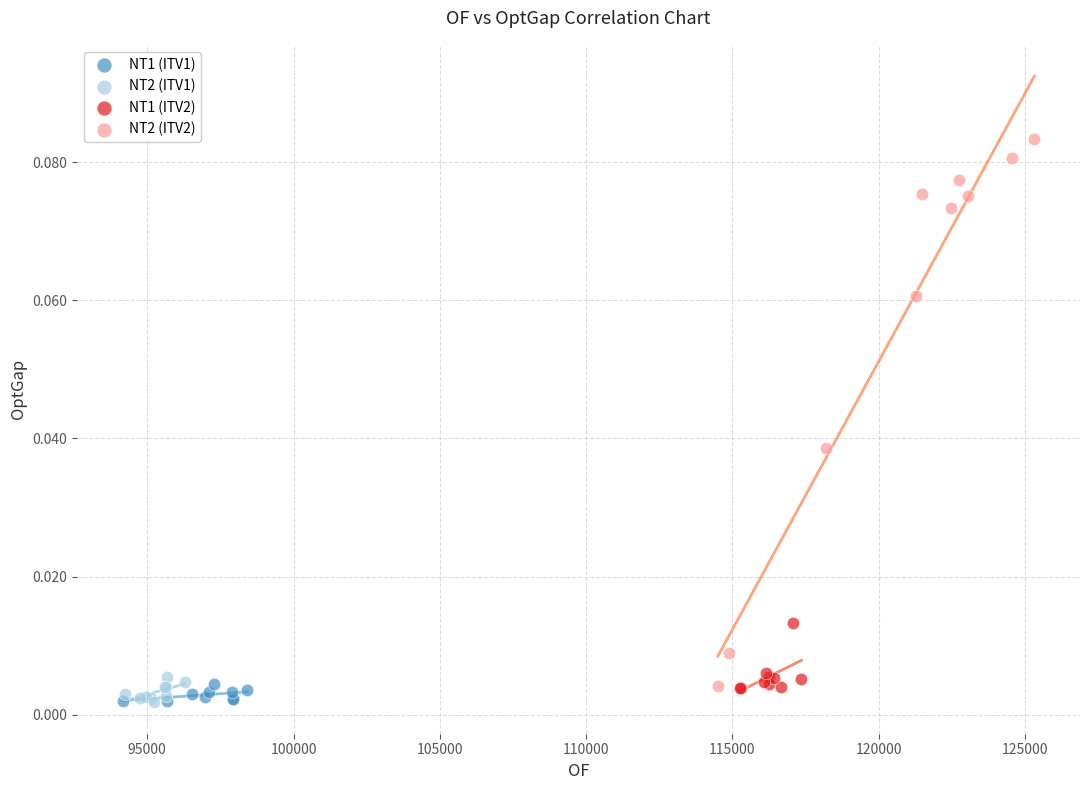

Which series contains the highest Y value?

NT2 (ITV2)